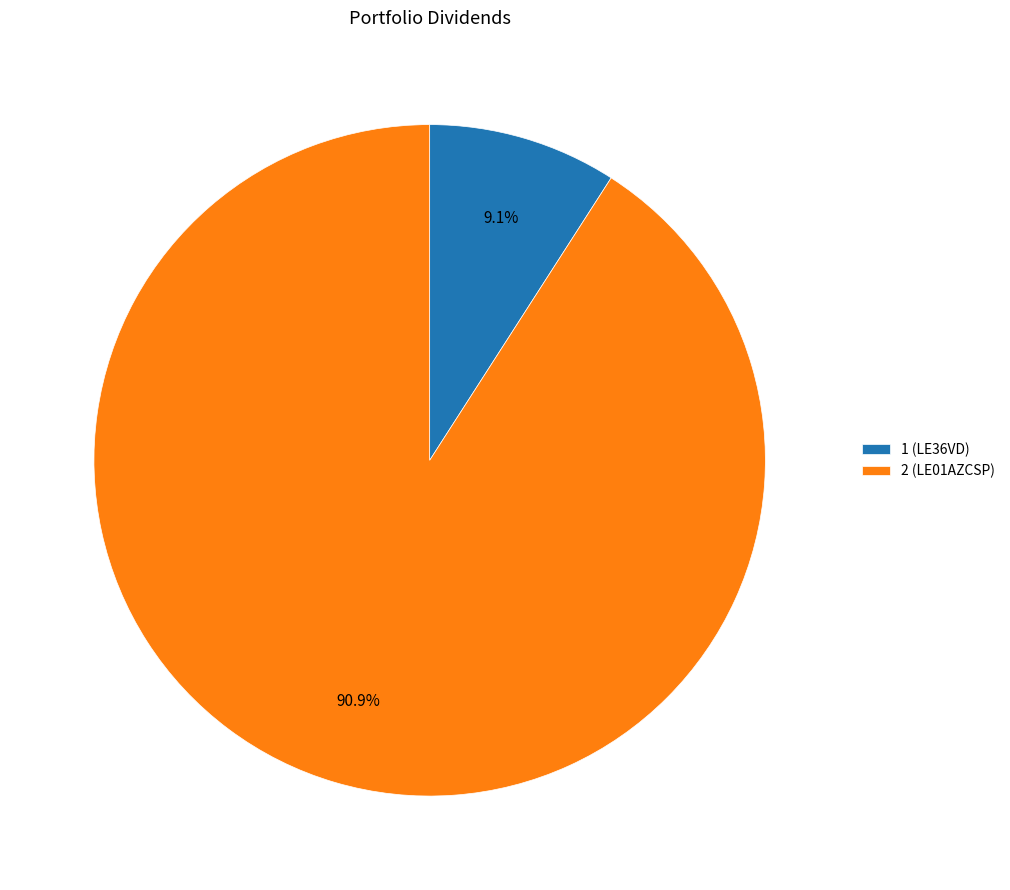

To the nearest percent, what is the difference between the 1 (LE36VD) and 2 (LE01AZCSP) slice percentages?

82%